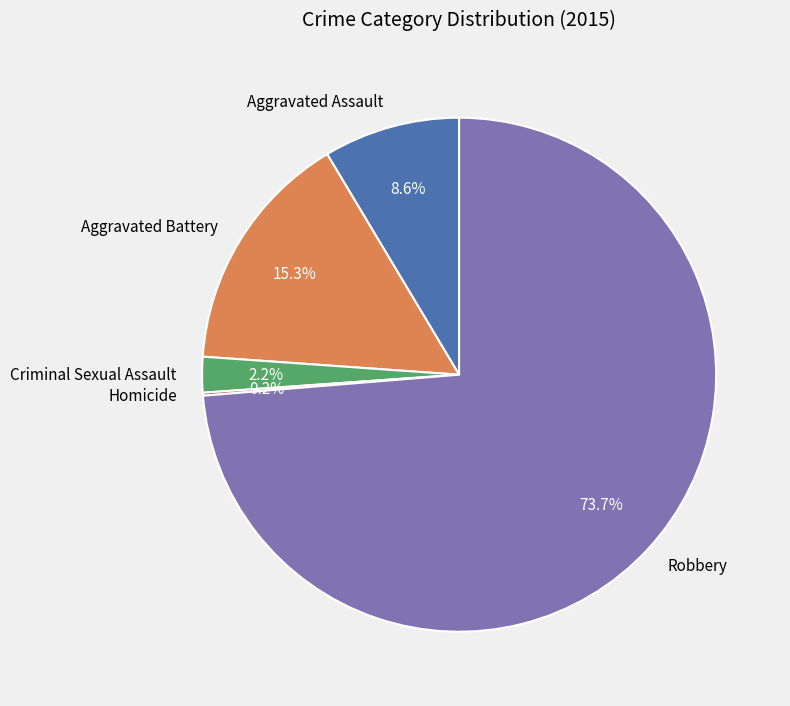

To the nearest percent, what is the difference between the largest and smallest slice percentages?

74%